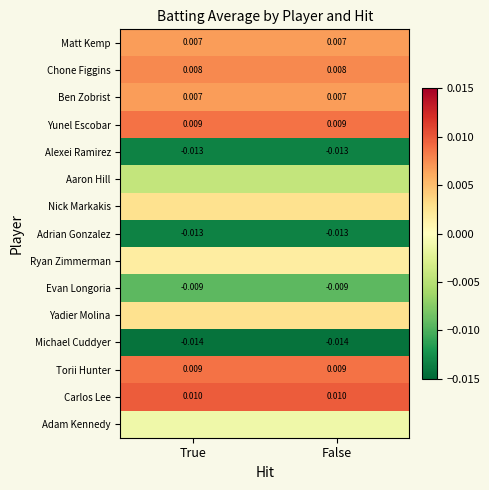

Is the value of Yunel Escobar at False greater than the value of Alexei Ramirez at False?

Yes